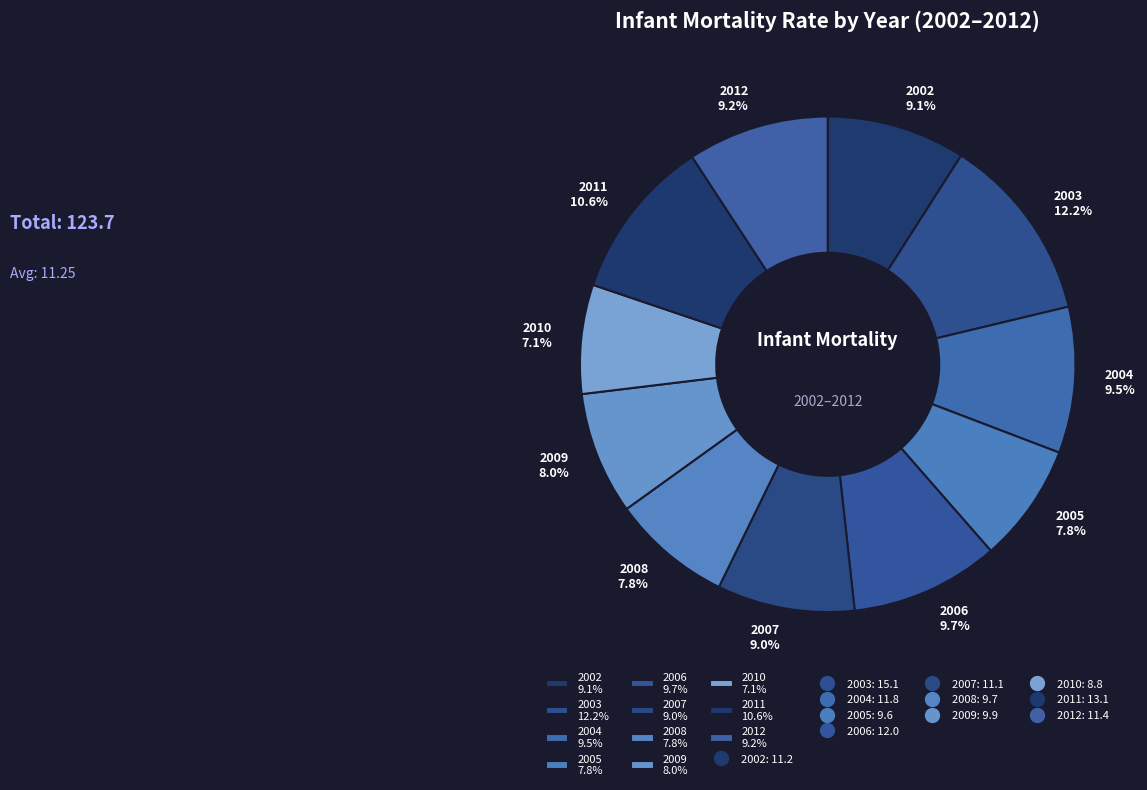

Does any single category account for the majority?

No